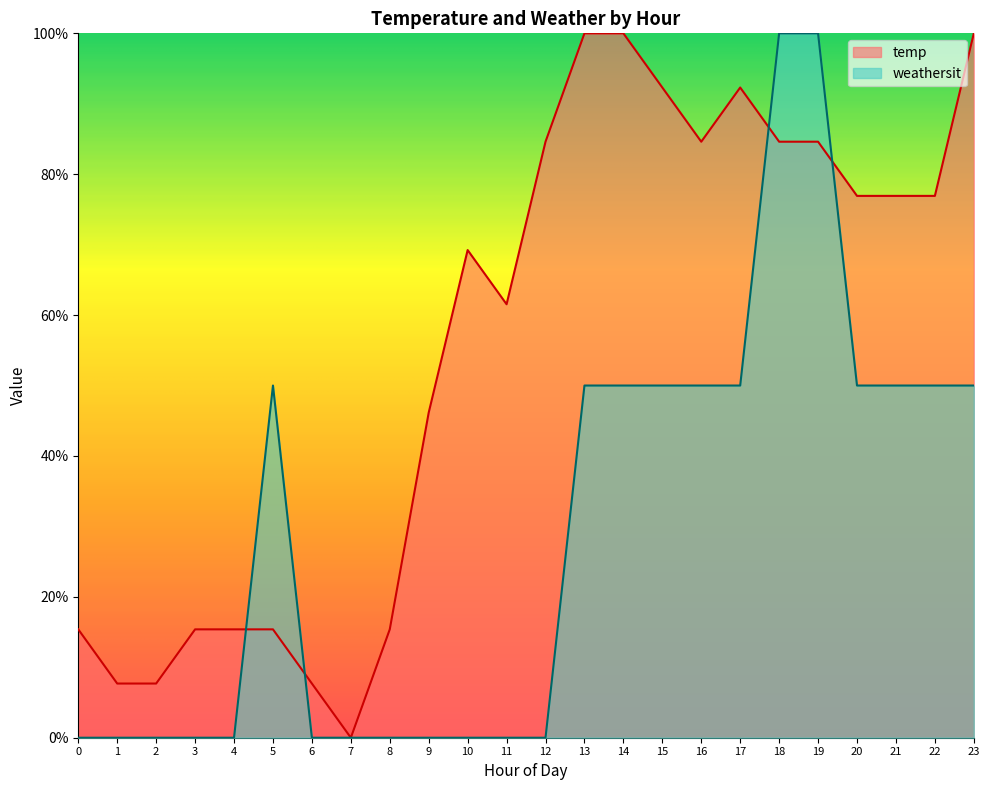

True or false: temp has a value of 0.3 at 22.

False